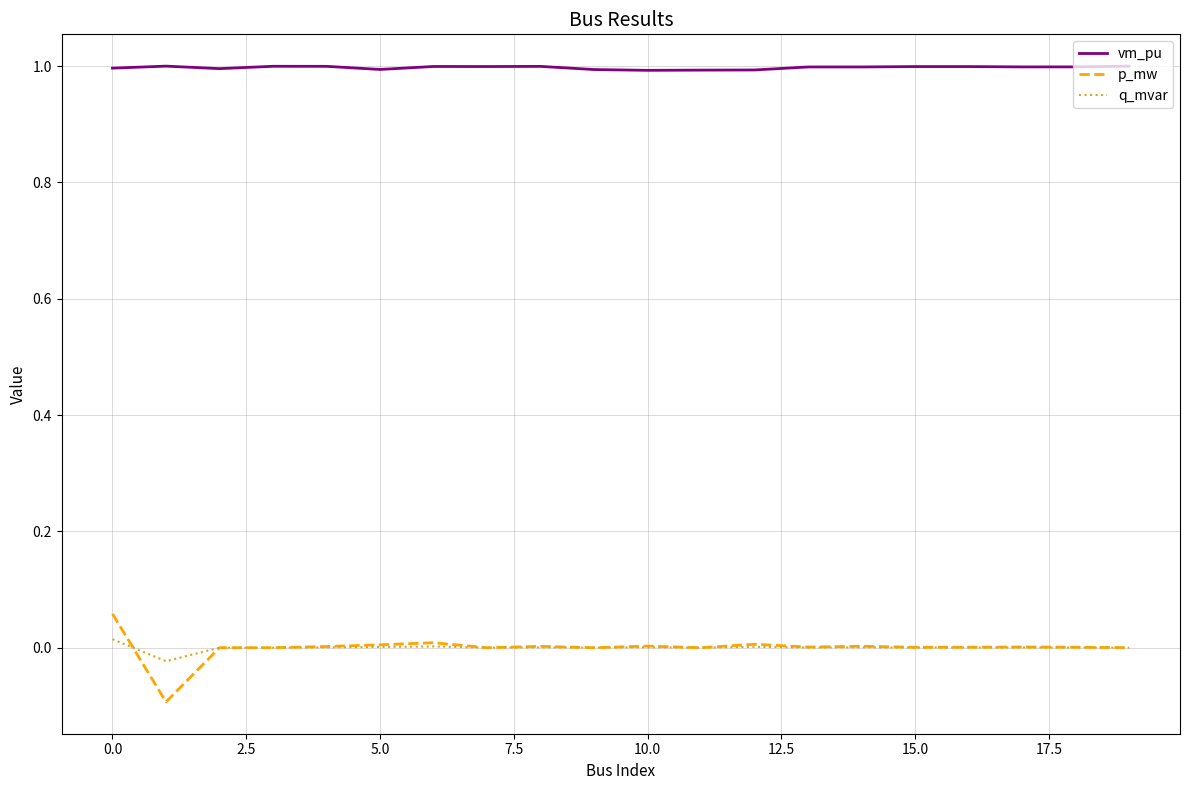

What is the maximum value shown in the chart?

1.0